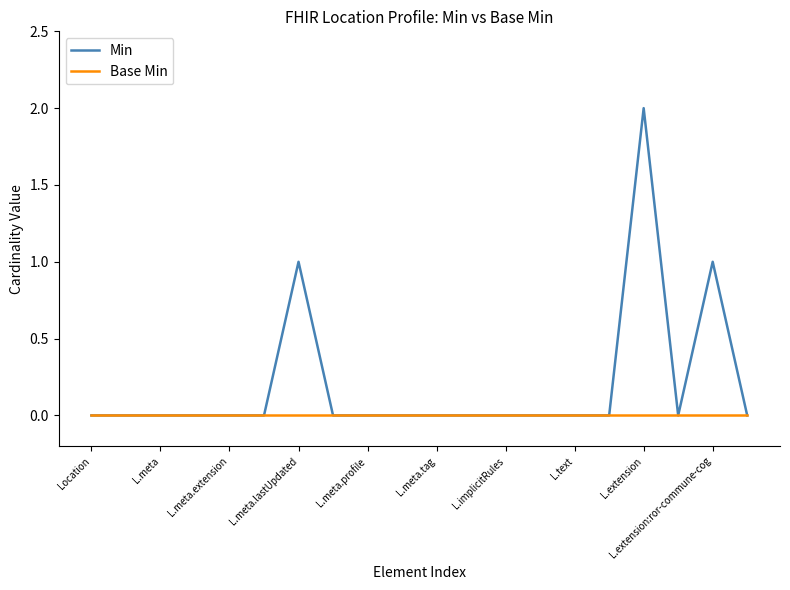

List the series in order of their overall mean, lowest first.

Base Min, Min